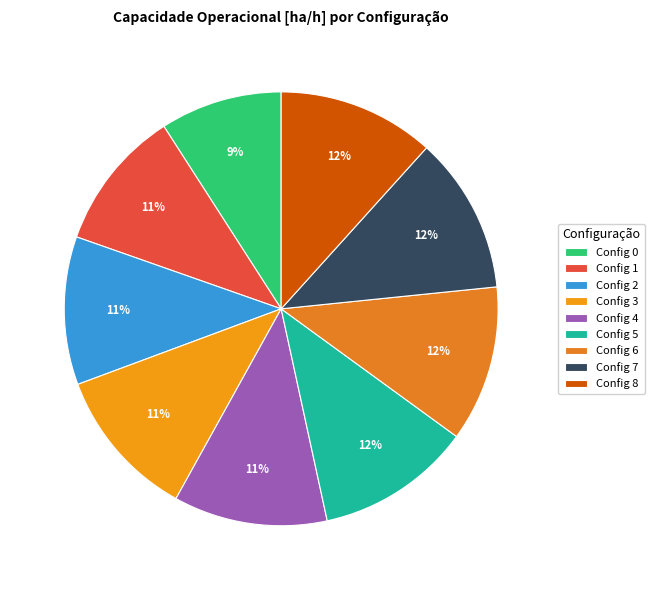

Count the number of slices in the pie.

9